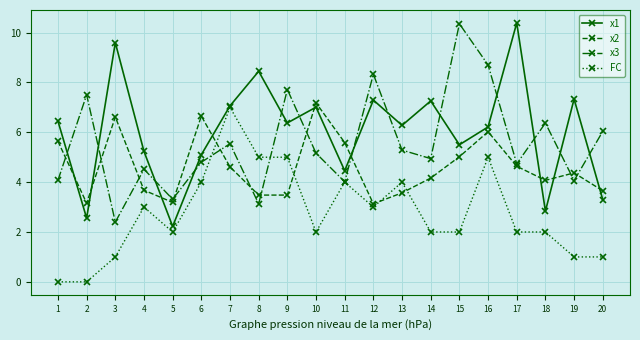

What is the difference between the x1 values at 18 and 8?

5.6